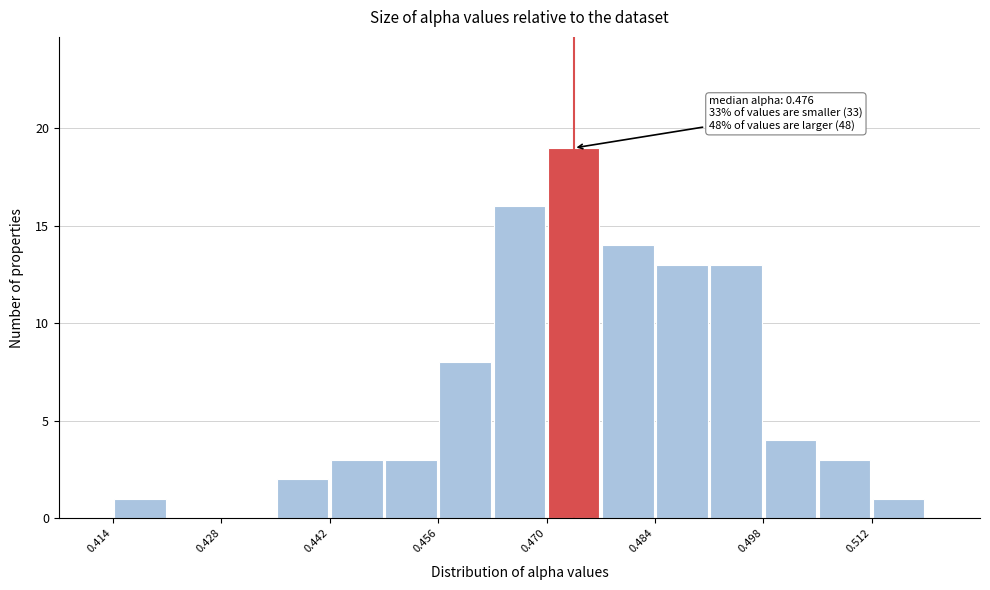

Read against the x-axis, roughly where is the centre of the tallest bar?

0.474